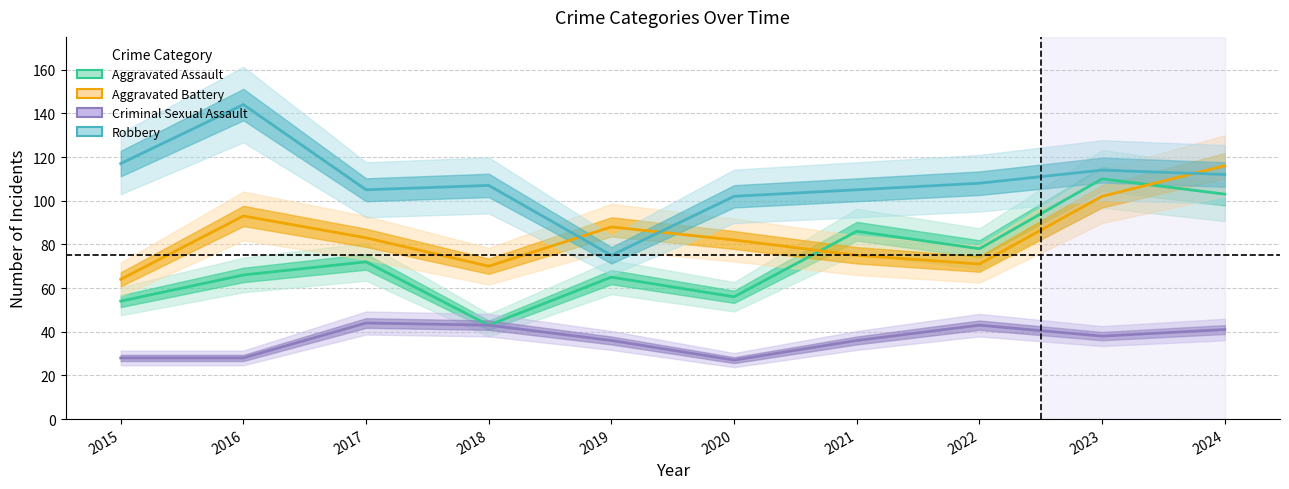

Which series has the widest spread of values?

Robbery